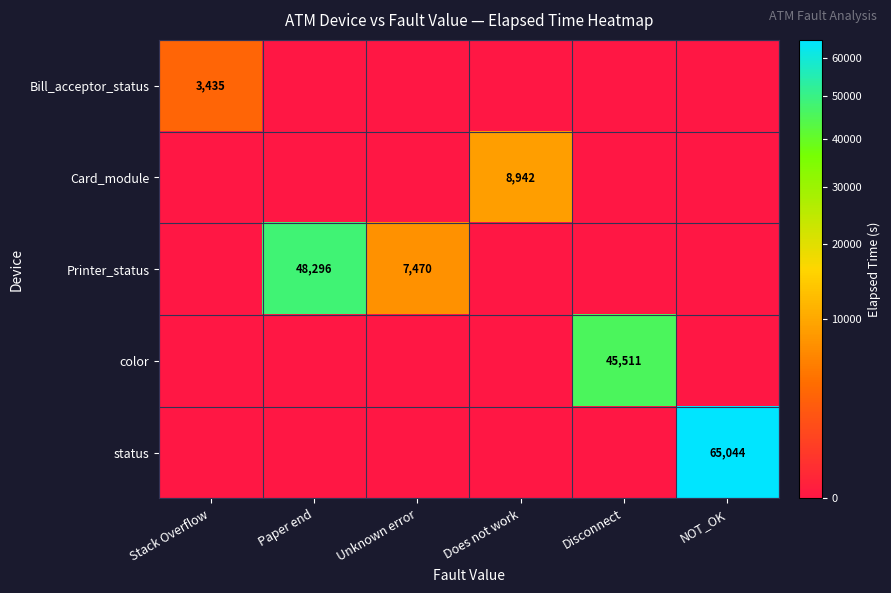

The Bill_acceptor_status series shows 3435 at Stack Overflow. True or false?

True